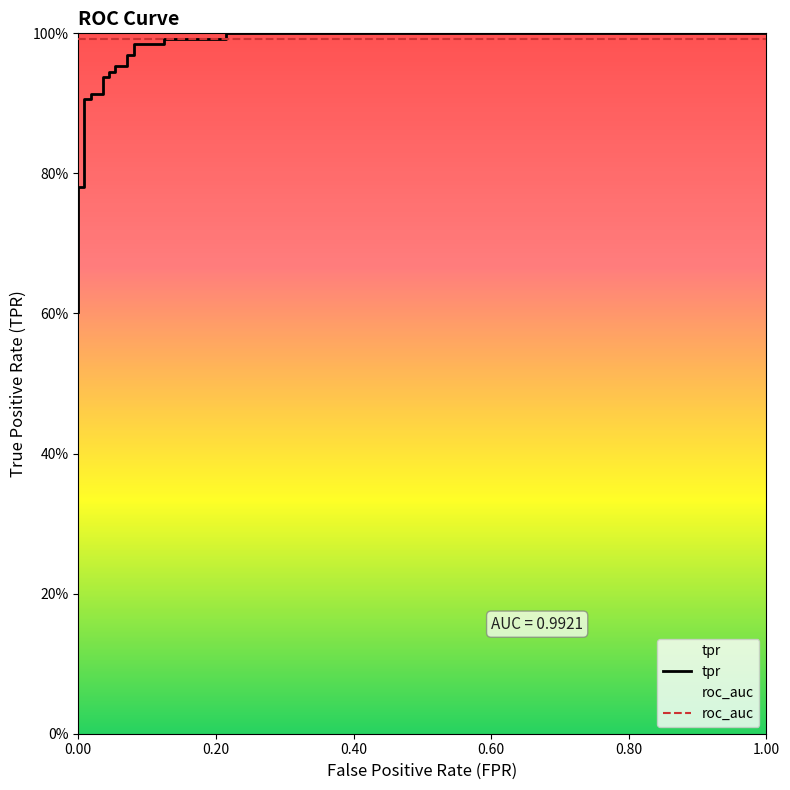

Count the number of categories in the chart.

24